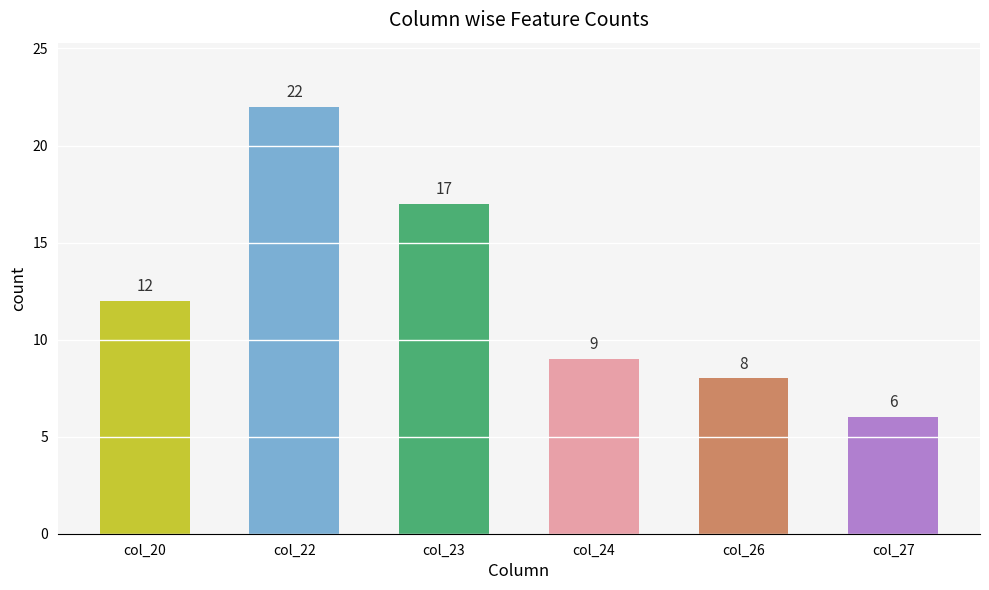

Does the chart contain stacked bars?

No